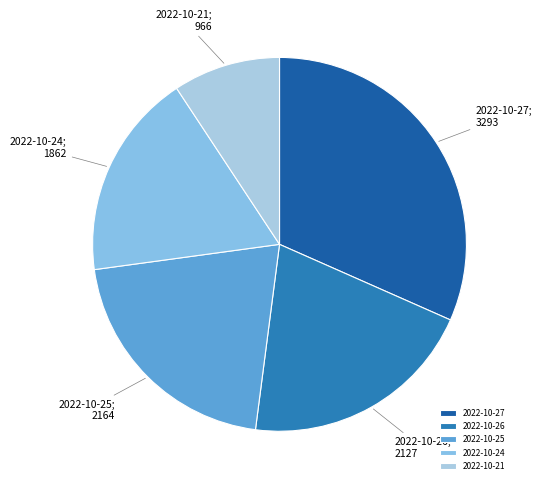

What percentage is the 2022-10-21 slice, to the nearest percent?

9%